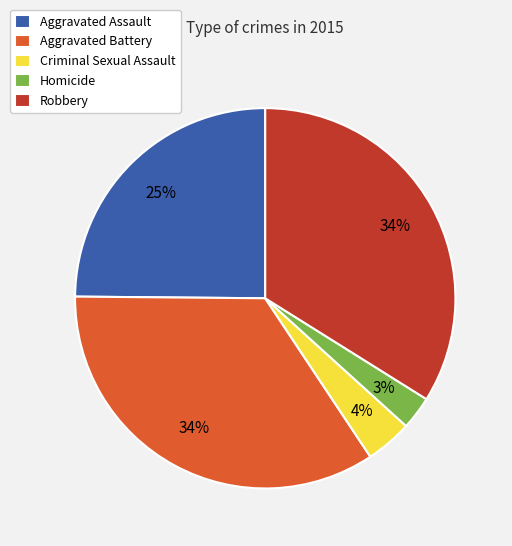

Which has a higher value, Aggravated Battery or Criminal Sexual Assault?

Aggravated Battery